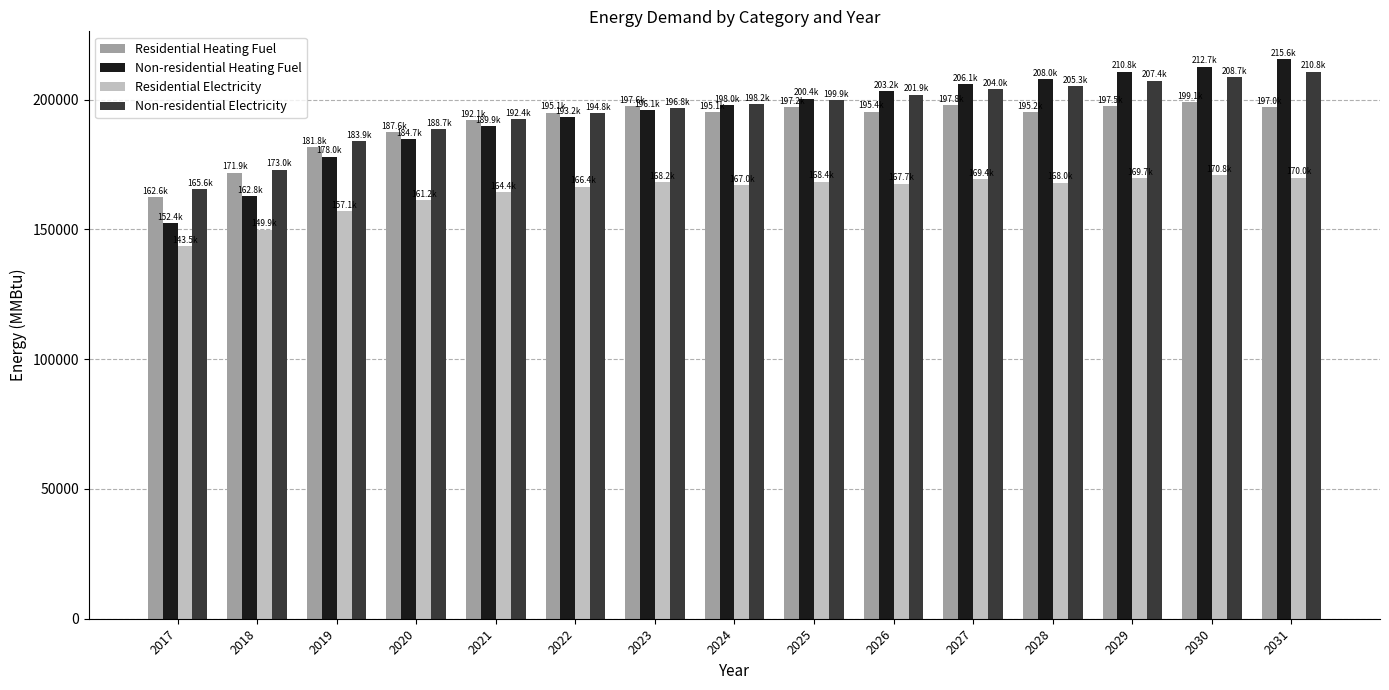

What is the value of the Non-residential Heating Fuel bar at the 10th from the left?

203210.0